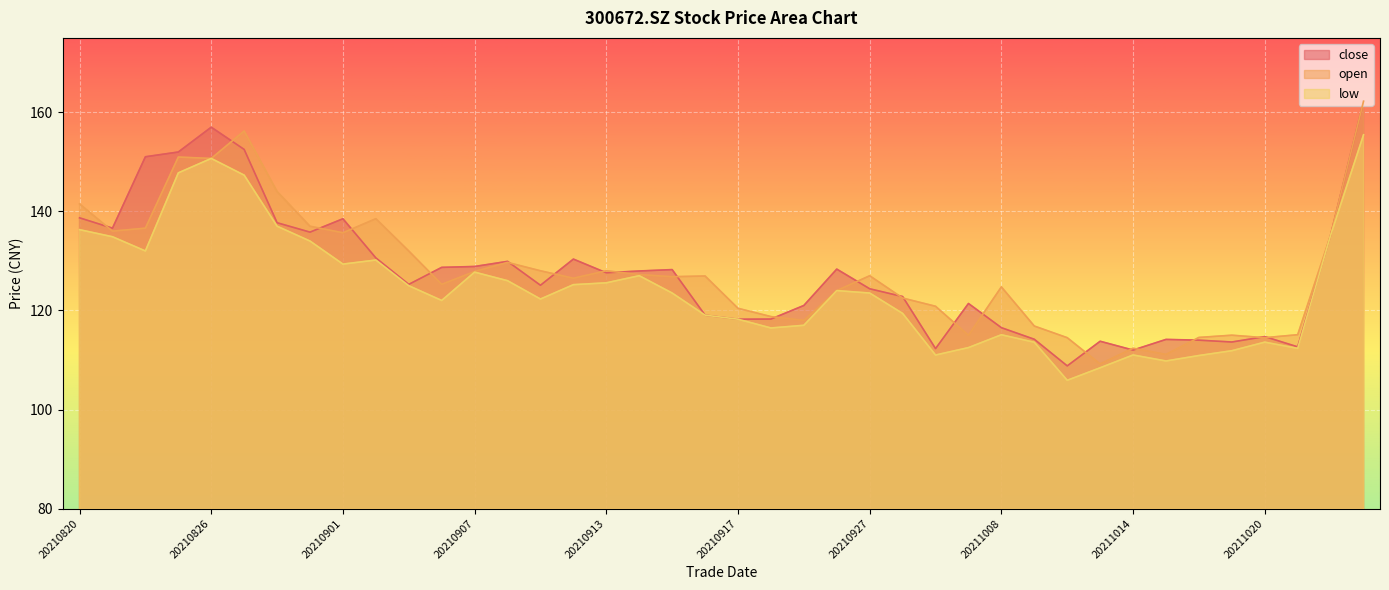

What is the difference between the maximum and minimum values in the open series?

53.0